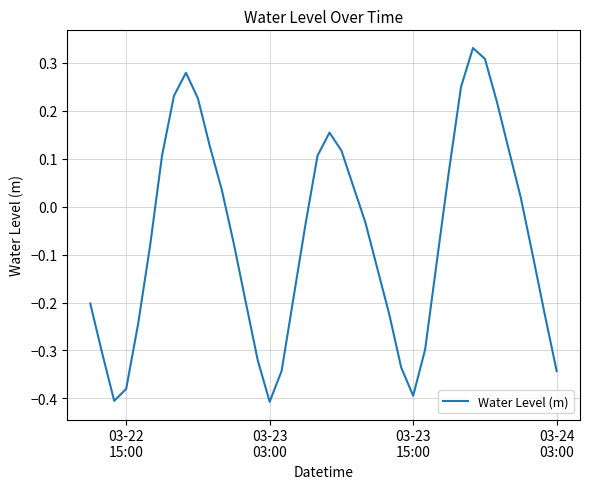

How many negative values are there?

23